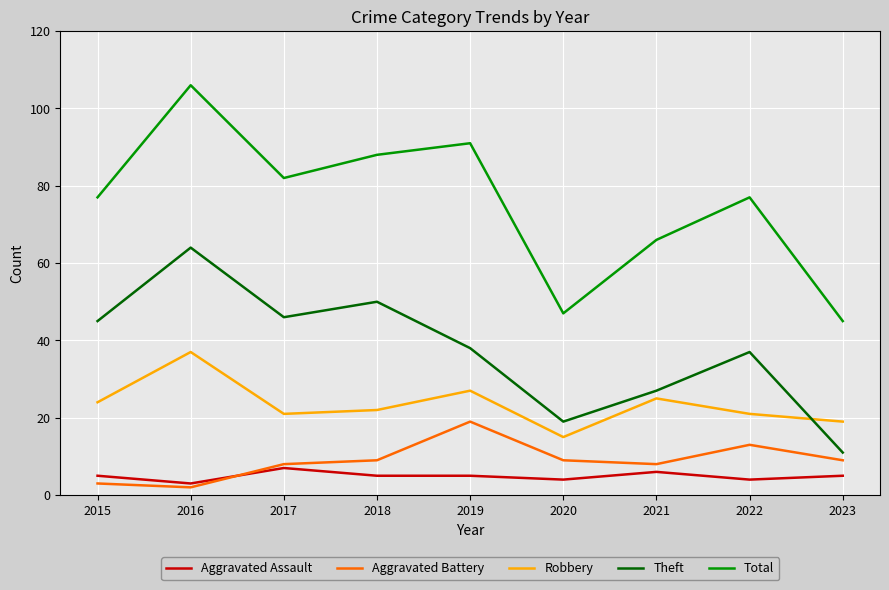

How many interior local valleys does the Theft series have?

2